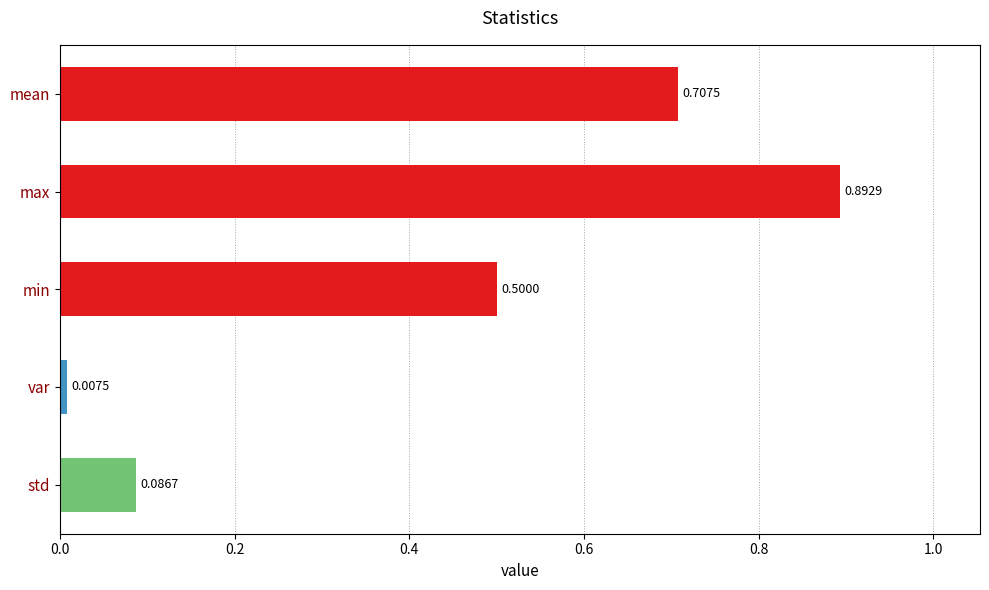

What is the sum of all values?

2.2